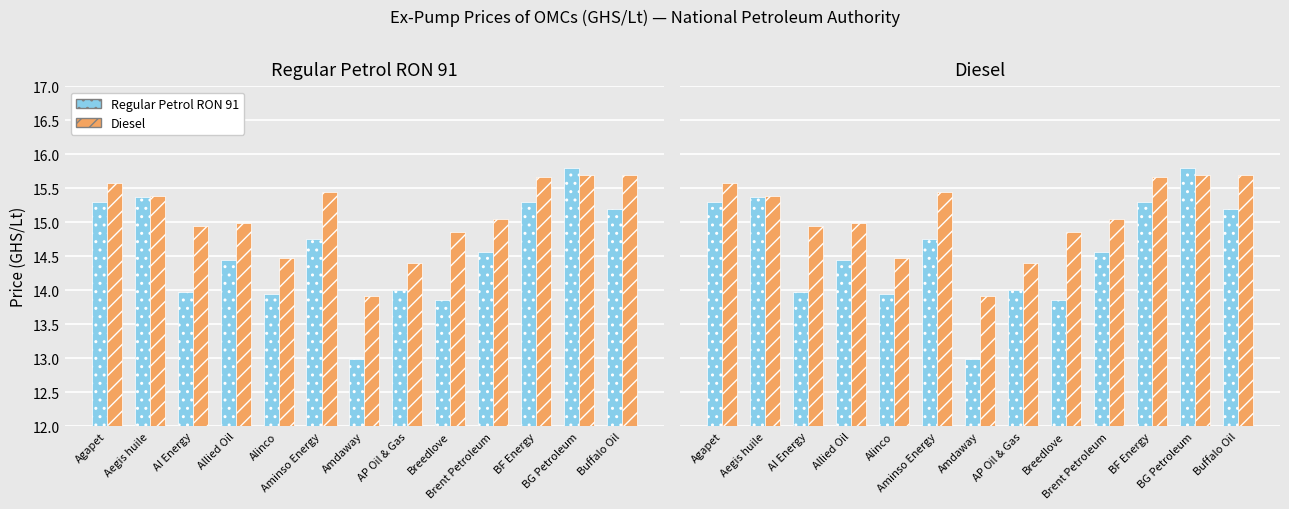

How many values in the Diesel series are below 15?

6